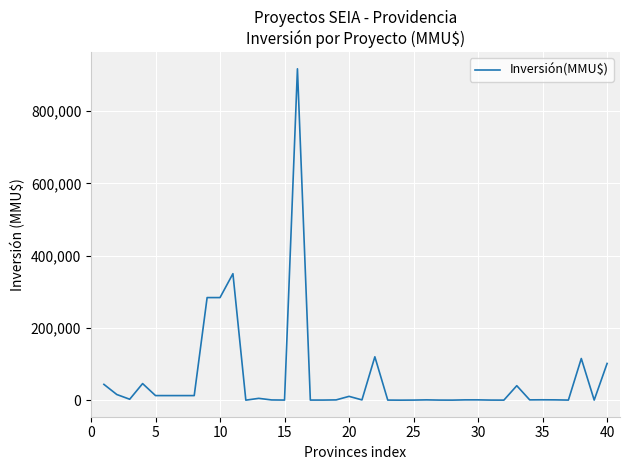

What is the greatest value displayed?

917000